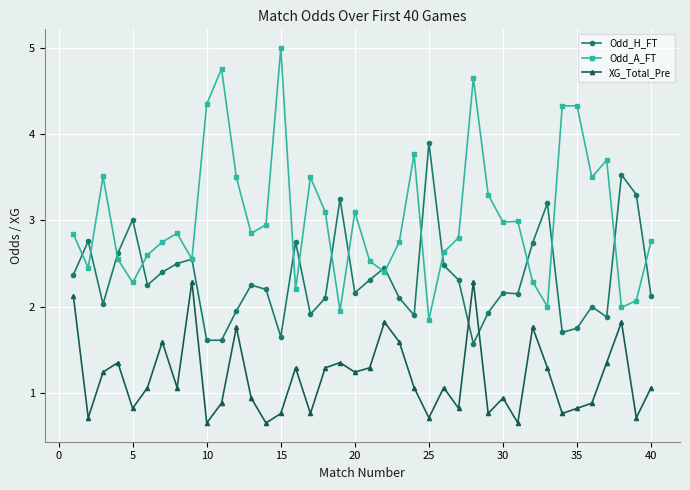

Which series has the largest total across all categories?

Odd_A_FT